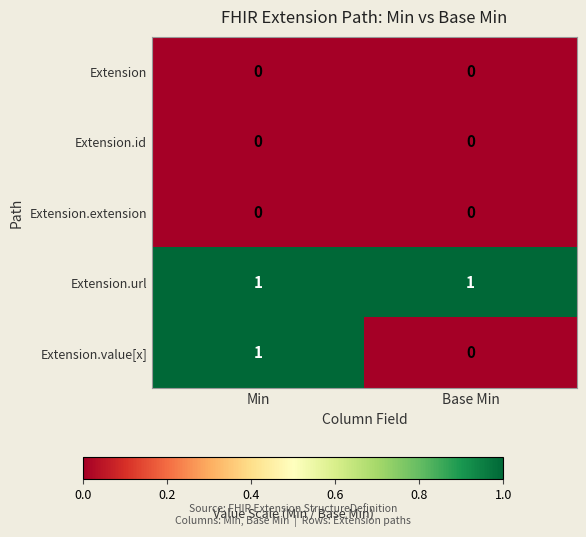

What is the total value across all series at Base Min?

1